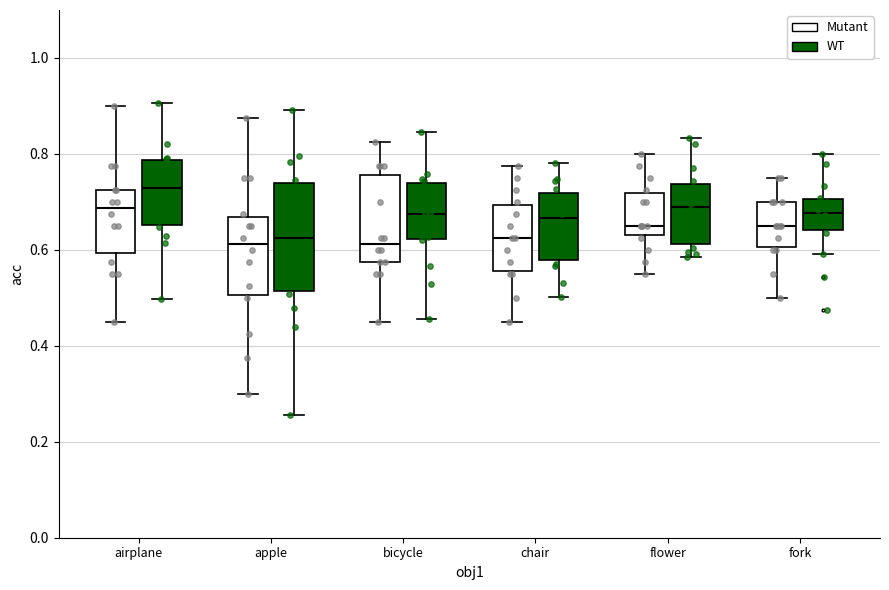

Where does the upper whisker of the box for apple (WT) end on the y-axis? The values are not printed on the chart, so give them approximately, as read against the axis.

0.90